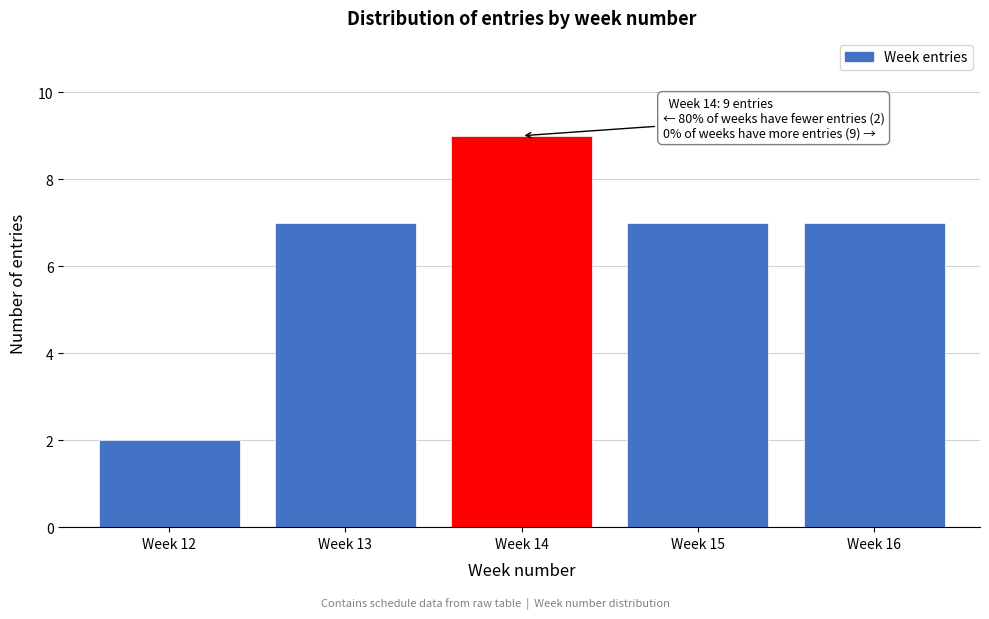

Reading left to right, list all the values displayed in this chart.

2	7	9	7	7